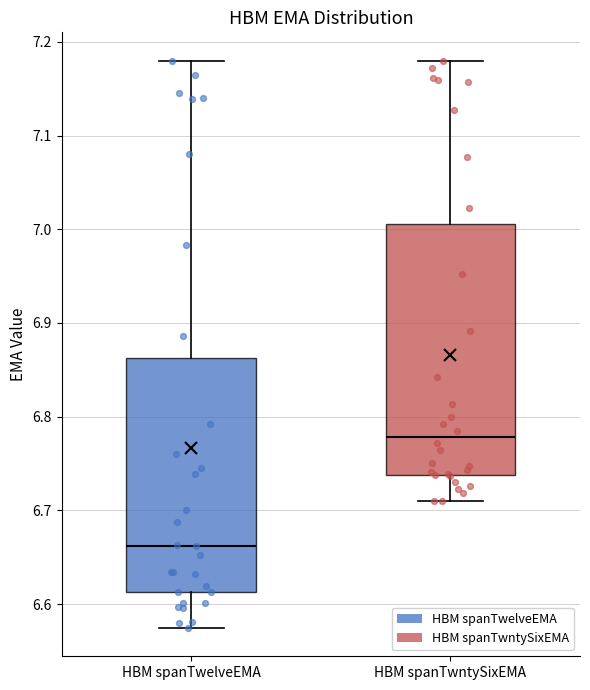

Where is the lower edge of the box for HBM spanTwntySixEMA on the y-axis? The values are not printed on the chart, so give them approximately, as read against the axis.

6.74